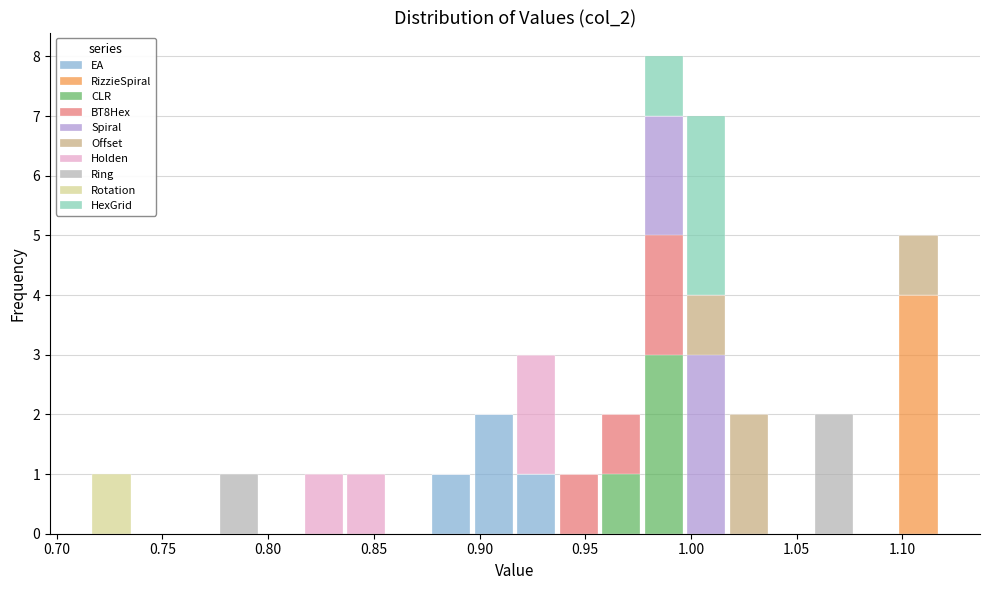

Reading left to right, list every stacked bar in this chart as the range it spans on the x-axis followed by its total height. Neither the bar edges nor the heights are printed on the chart, so give them approximately, as read against the axes.

0.715 to 0.735: 1
0.735 to 0.755: 0
0.755 to 0.775: 0
0.775 to 0.795: 1
0.795 to 0.815: 0
0.815 to 0.835: 1
0.835 to 0.855: 1
0.855 to 0.875: 0
0.875 to 0.895: 1
0.895 to 0.915: 2
0.915 to 0.935: 3
0.935 to 0.955: 1
0.955 to 0.975: 2
0.975 to 0.995: 8
0.995 to 1.015: 7
1.015 to 1.035: 2
1.035 to 1.055: 0
1.055 to 1.080: 2
1.080 to 1.100: 0
1.100 to 1.120: 5